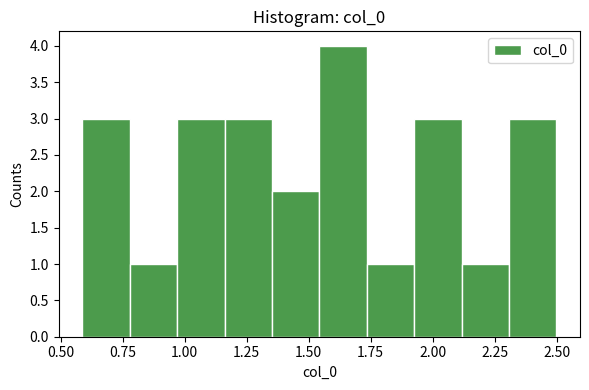

Around what value on the x-axis is the tallest bar? Give the approximate position of its centre, as read against the axis.

1.65